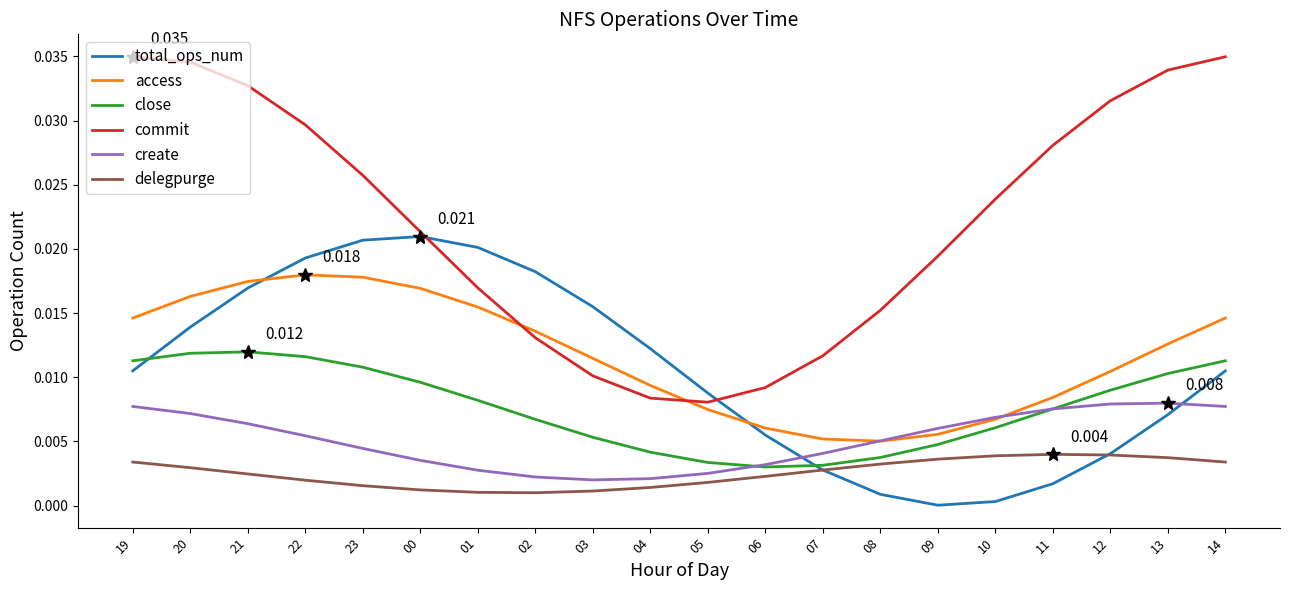

How many close values are between 0 and 1?

20